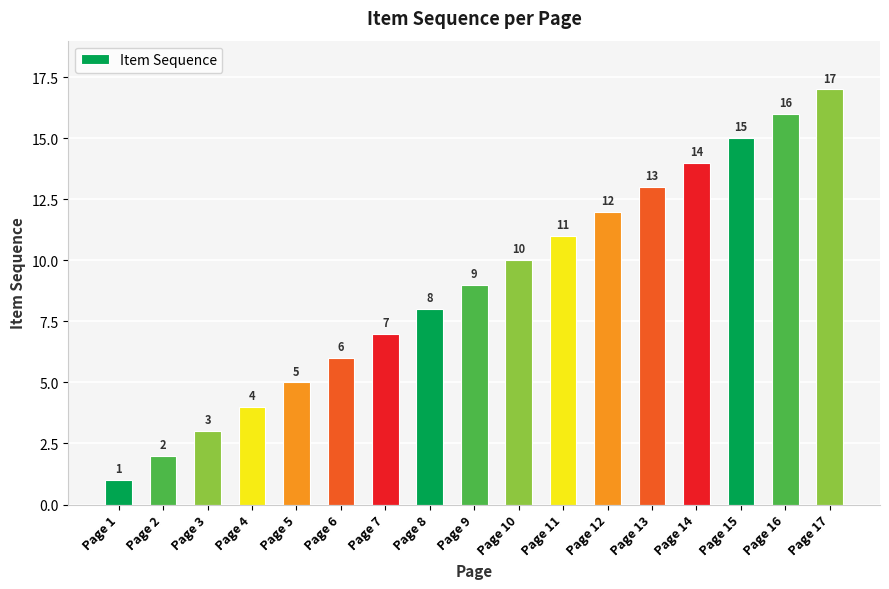

Reading right to left, transcribe all the data shown in this chart.

Page 17=17	Page 16=16	Page 15=15	Page 14=14	Page 13=13	Page 12=12	Page 11=11	Page 10=10	Page 9=9	Page 8=8	Page 7=7	Page 6=6	Page 5=5	Page 4=4	Page 3=3	Page 2=2	Page 1=1